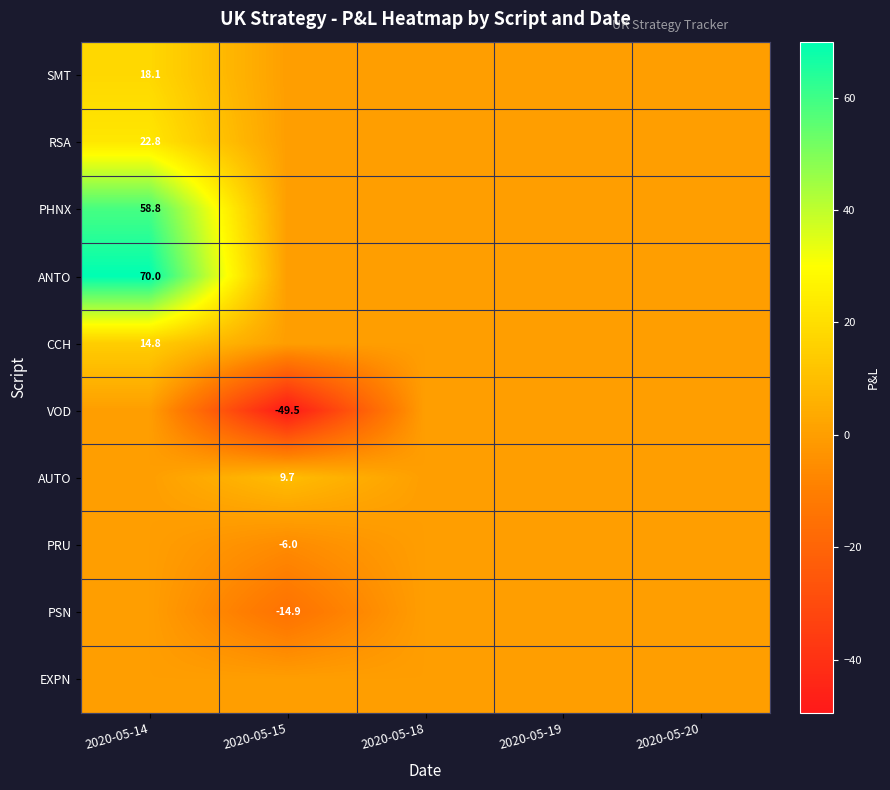

The CCH series shows 5.2 at 2020-05-14. True or false?

False